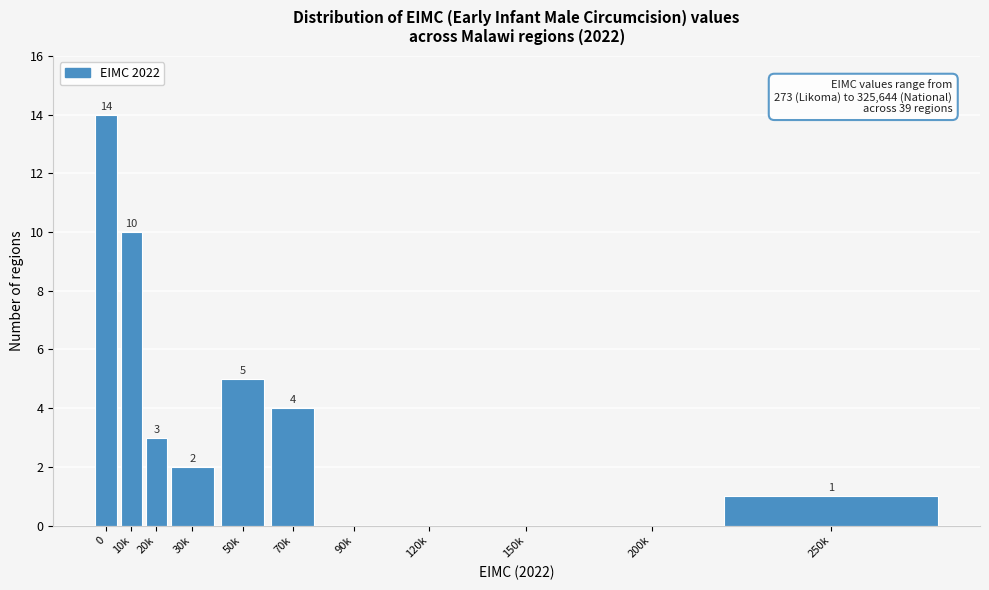

Reading right to left, transcribe all the data shown in this chart.

250k=1	200k=0	150k=0	120k=0	90k=0	70k=4	50k=5	30k=2	20k=3	10k=10	0=14